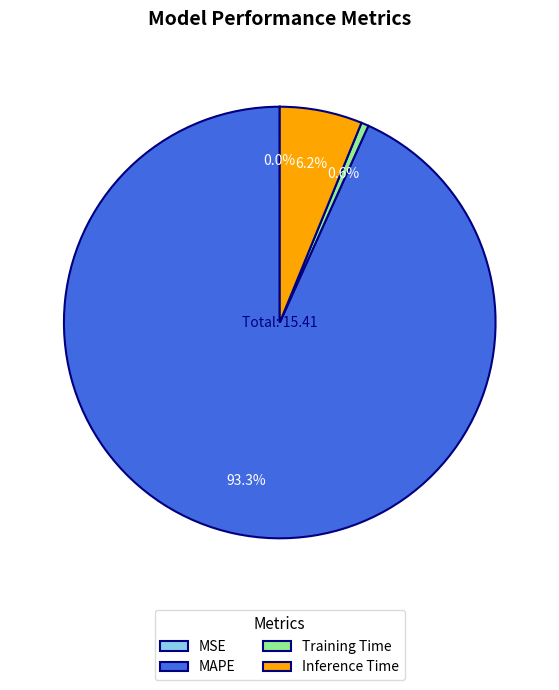

What is the largest slice in the pie chart?

MAPE